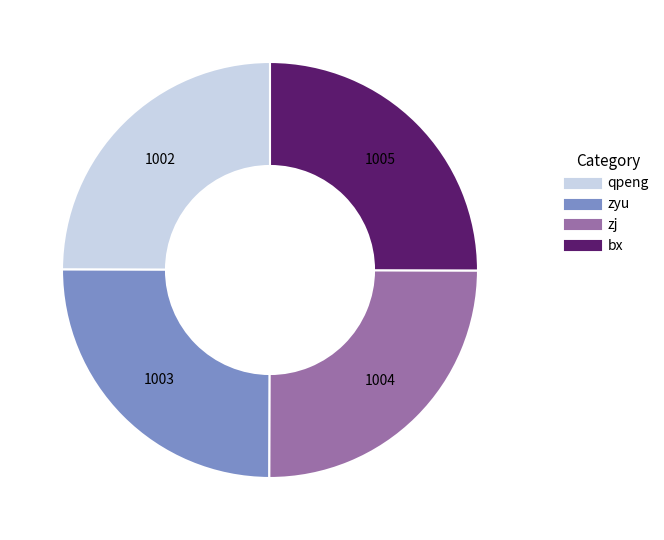

How many segments does this pie chart have?

4